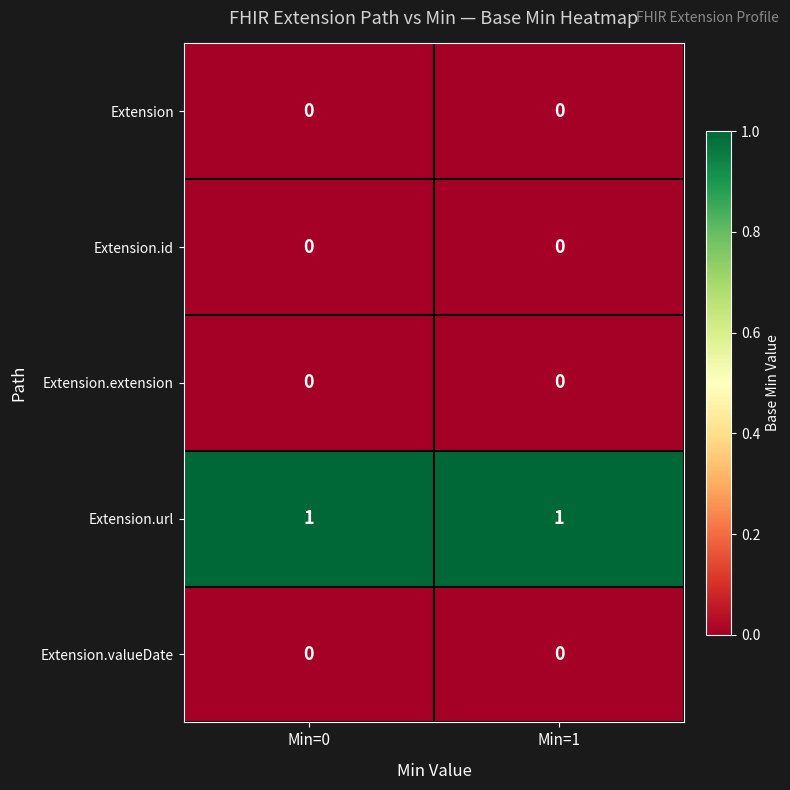

What is the total value across all series at Min=1?

1